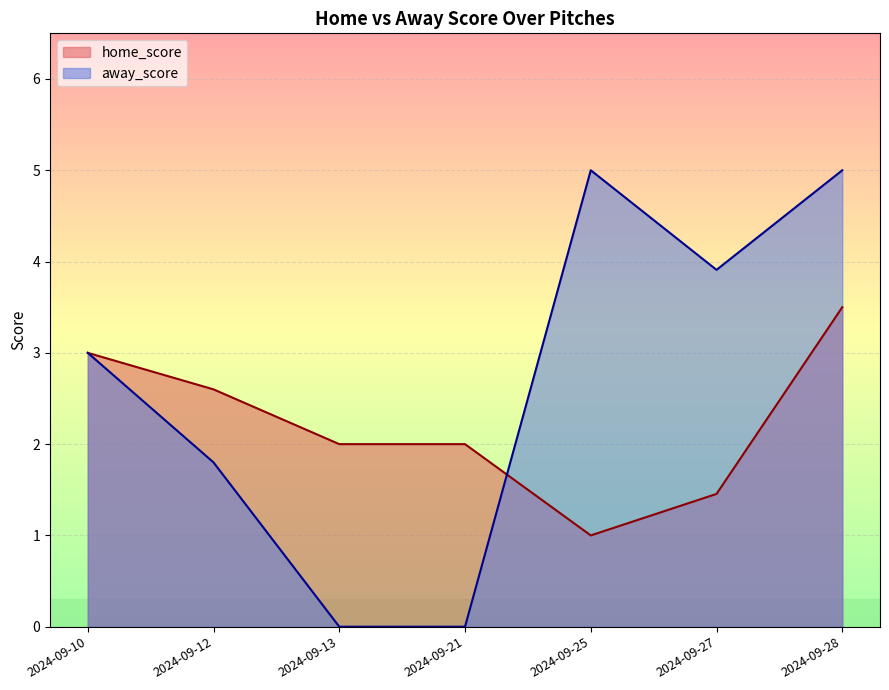

Does the chart display data point markers on the line(s)?

No